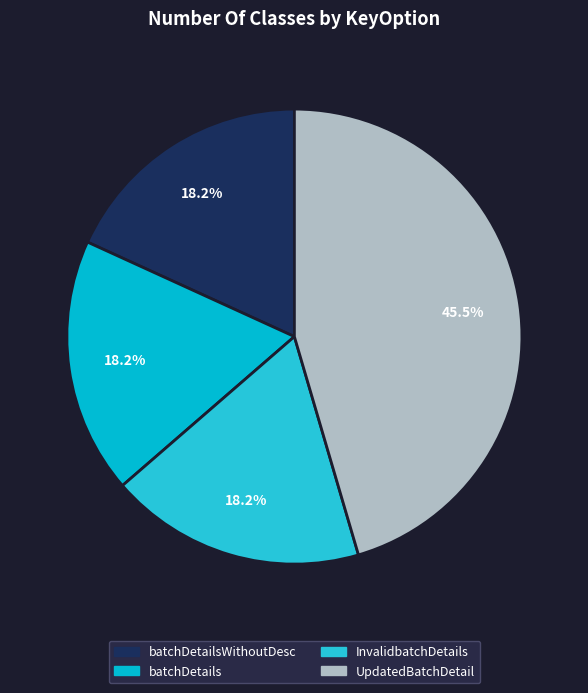

Count the number of slices in the pie.

4